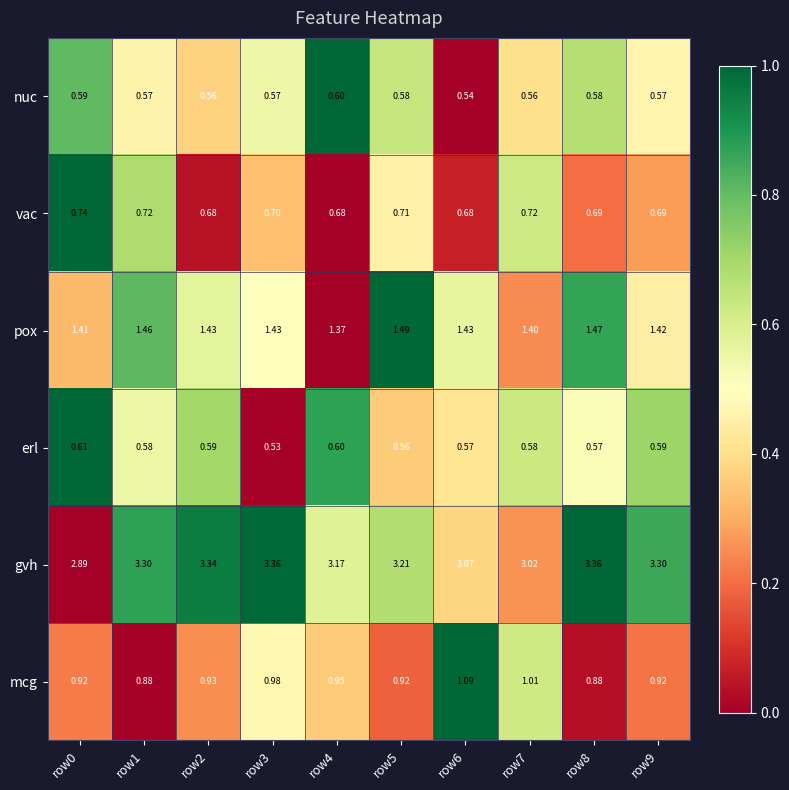

Rank the series at row7 from highest to lowest value.

gvh, pox, mcg, vac, erl, nuc